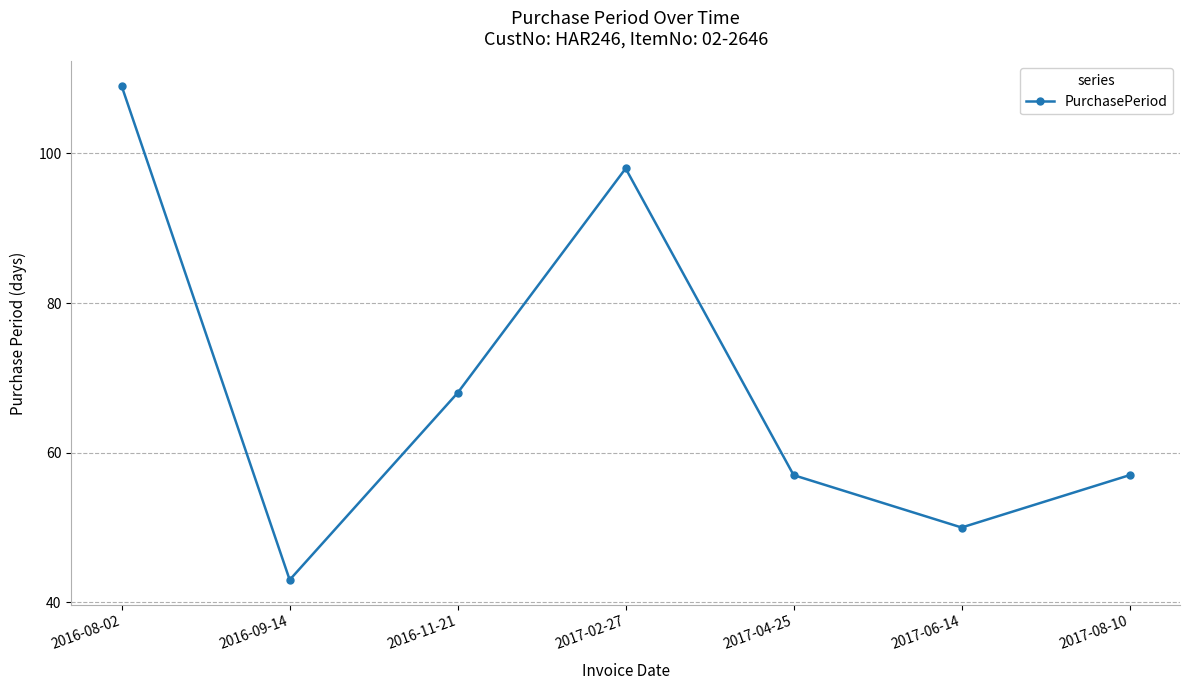

What is the change in value from 2016-08-02 to 2017-08-10?

-52